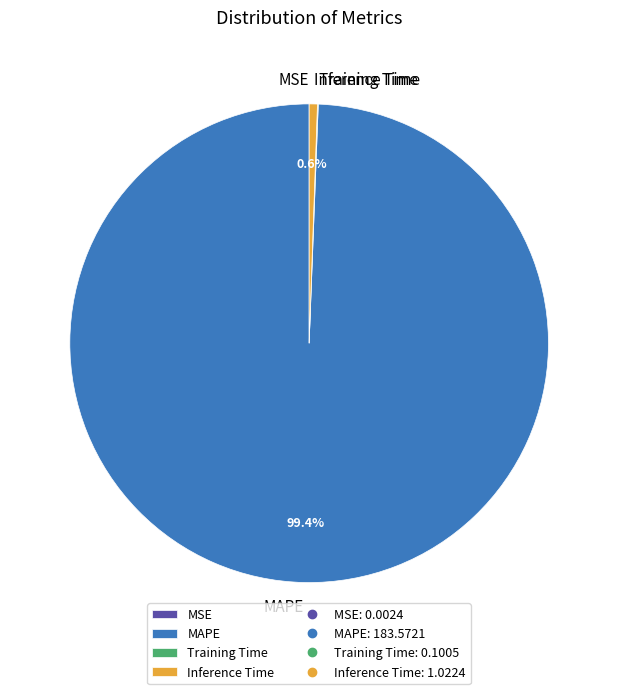

What percentage is NOT represented by Inference Time?

99.4%